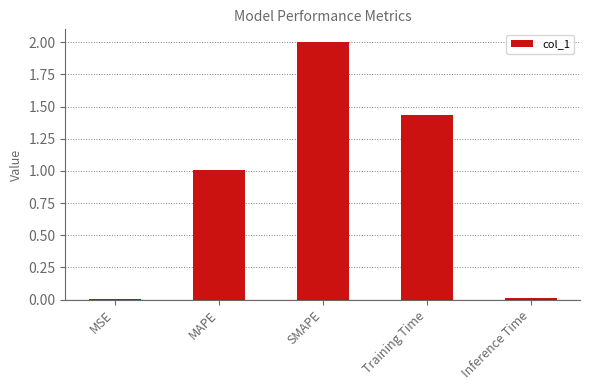

What is the sum of all values?

4.5